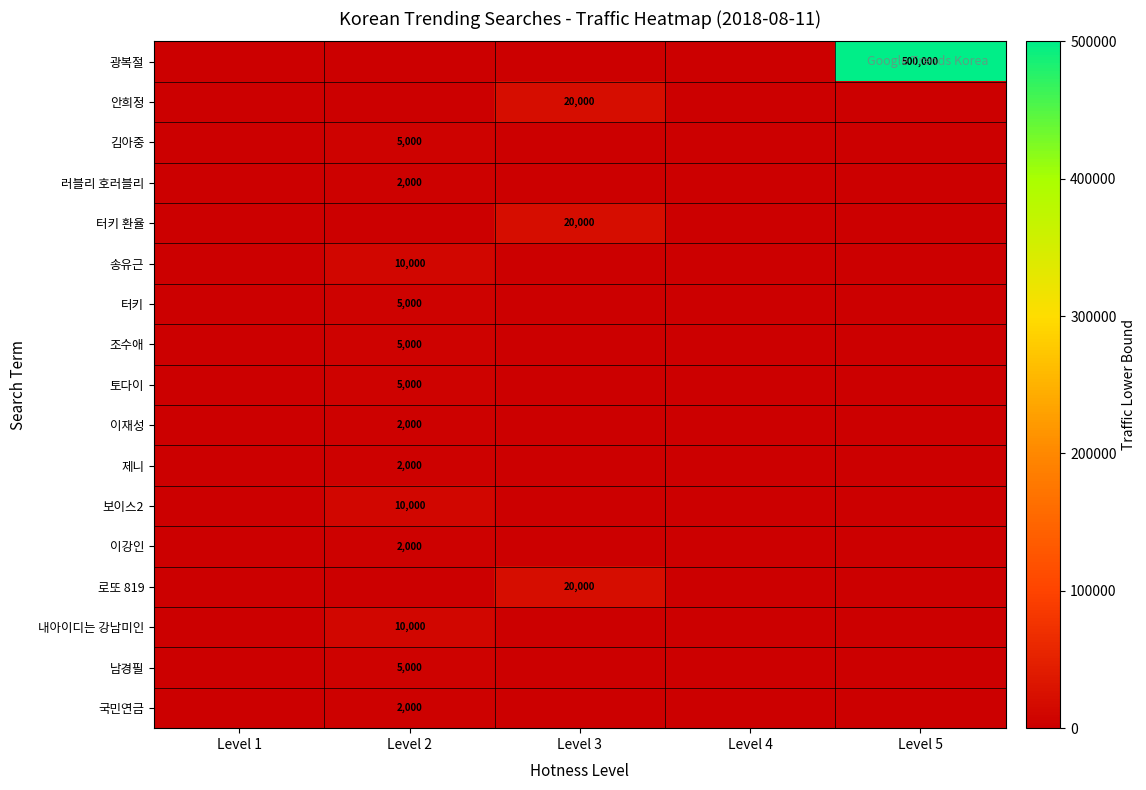

Count the number of data series in this chart.

17